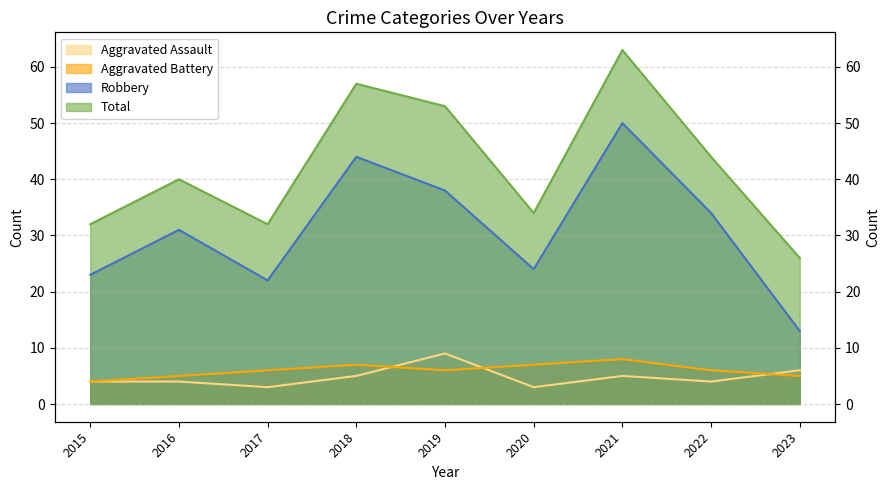

Is the value of Total at 2015 greater than the value of Aggravated Assault at 2021?

Yes